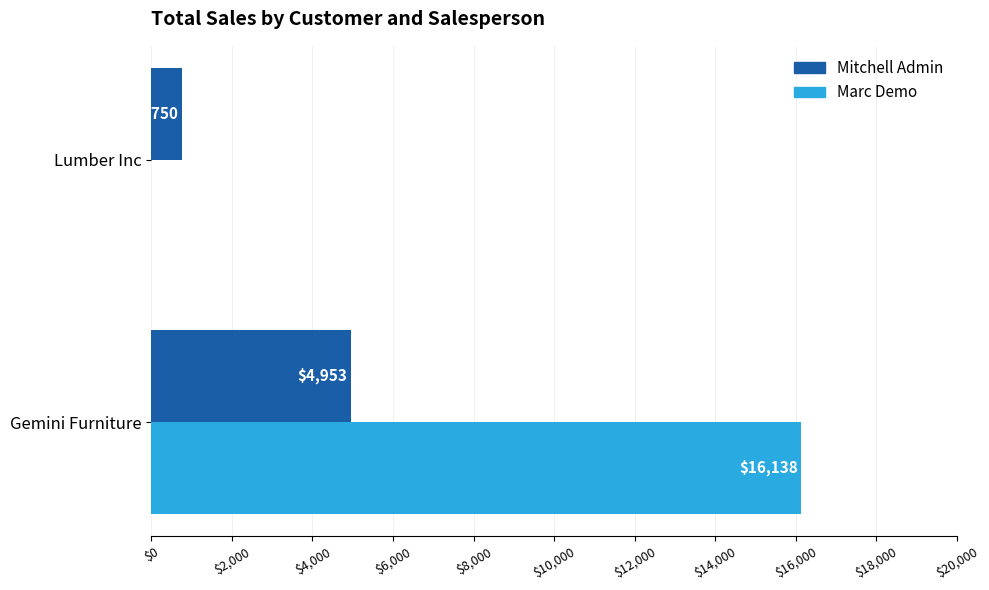

How many positive values does the Marc Demo series have?

1